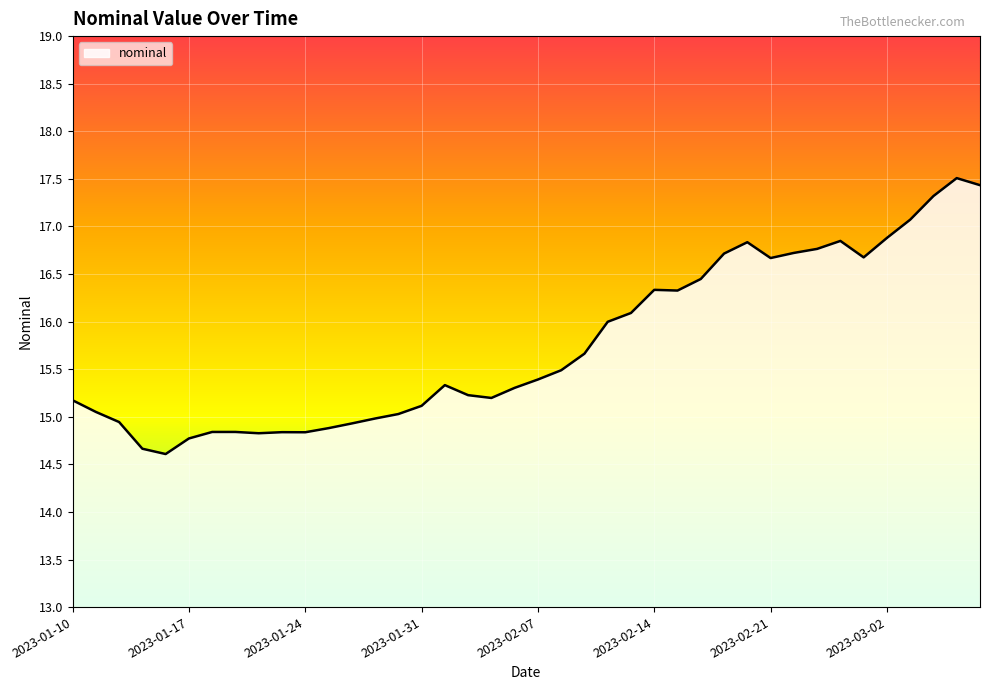

What is the difference between the maximum and second lowest values?

2.8